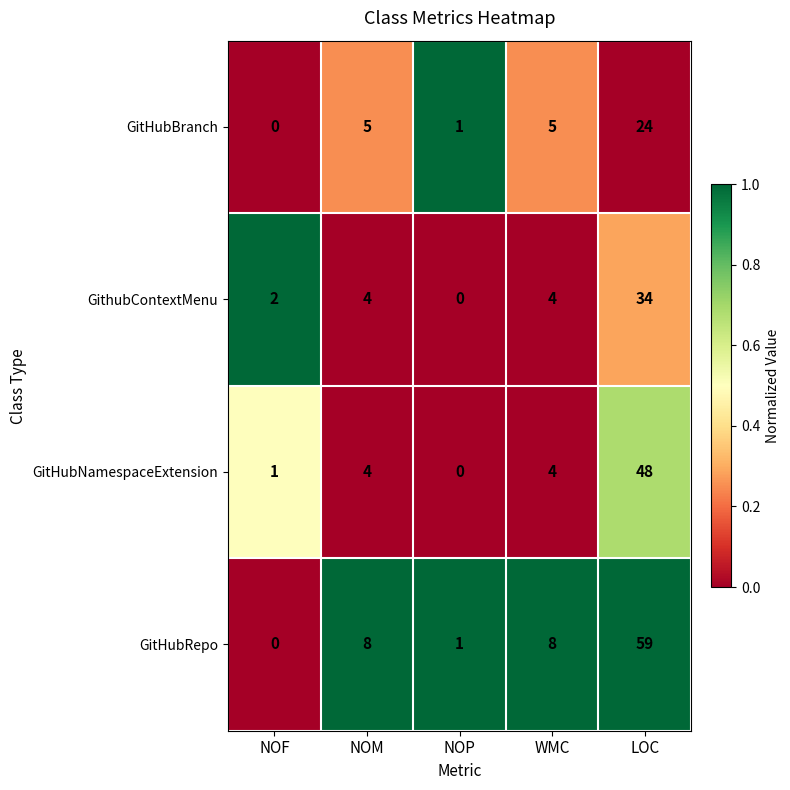

What is the spread (max minus min) of values at LOC?

35